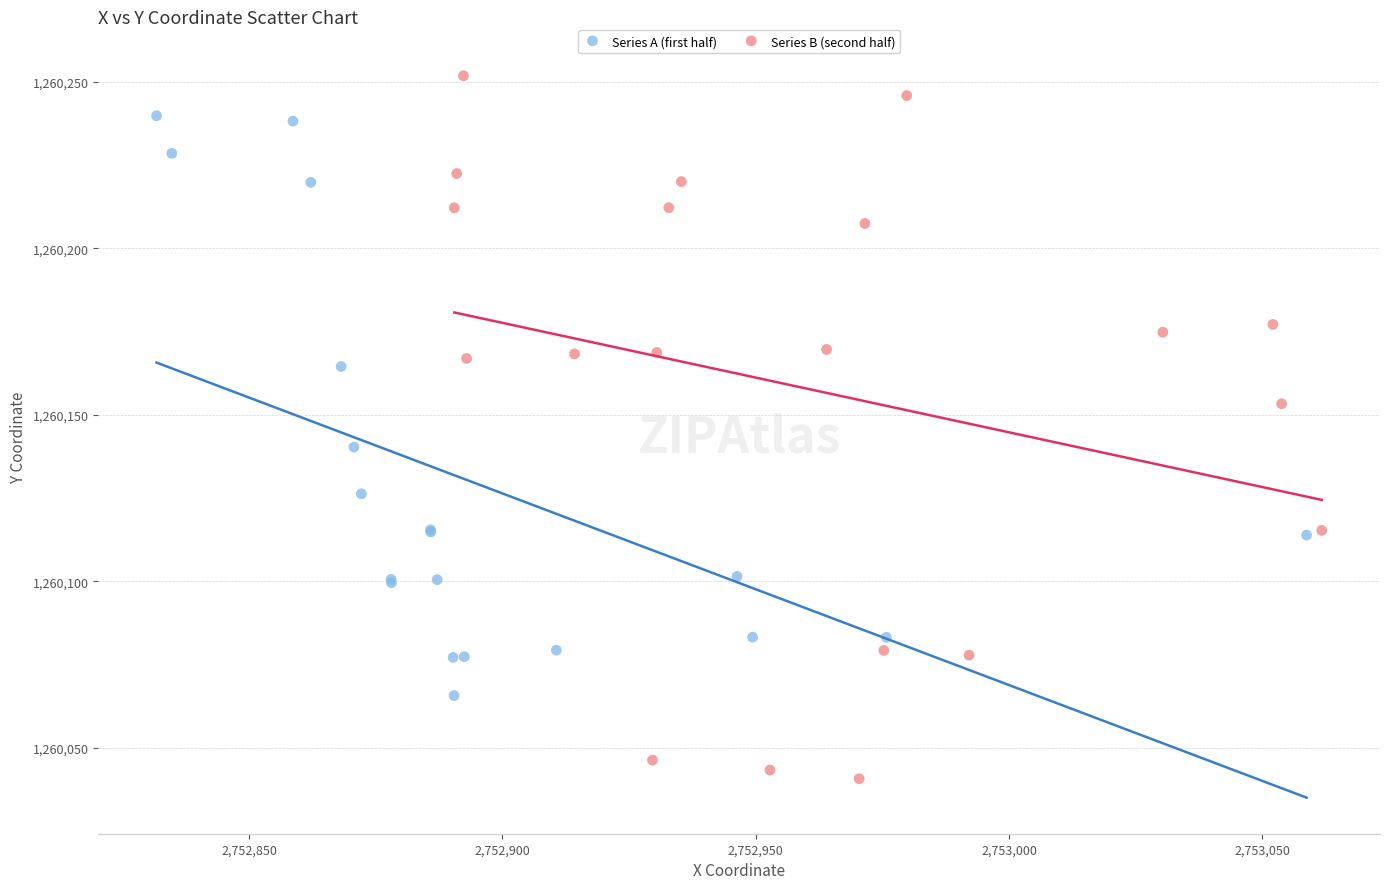

Which series contains the highest Y value?

Series B (second half)